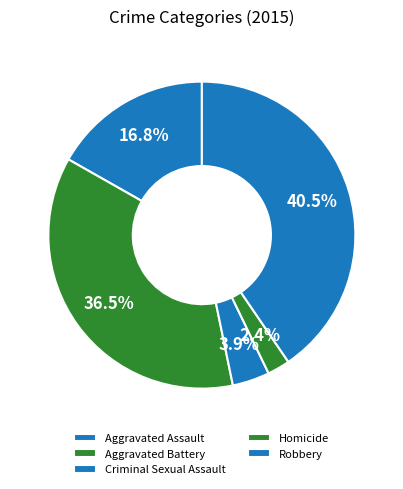

Which slice is the smallest?

Homicide